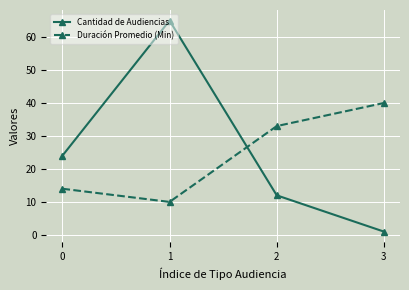

How many data points does each series have?

4